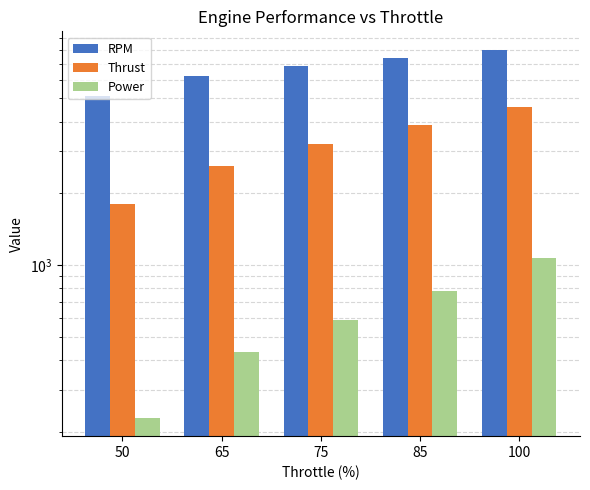

At which category does the chart reach its peak across all series?

100